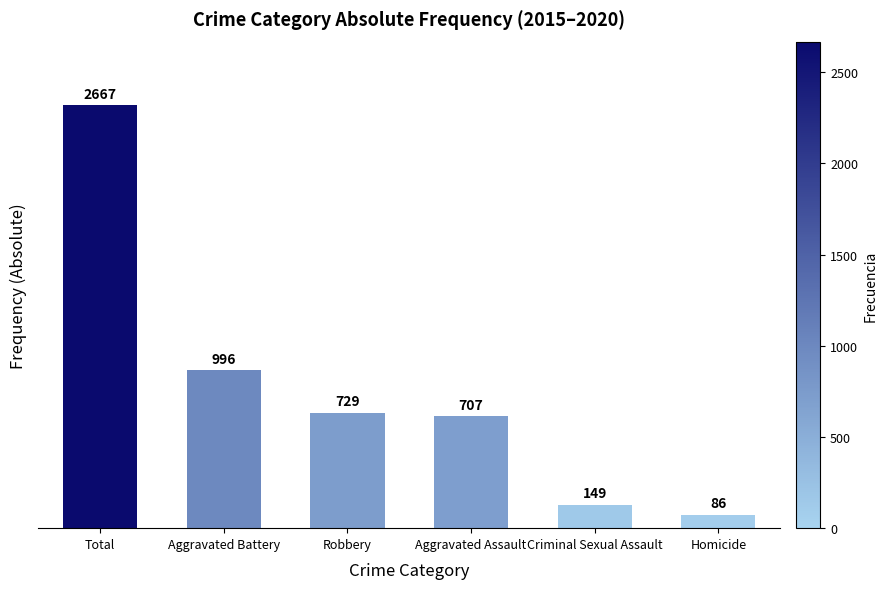

Where does the data first go above 729?

Total